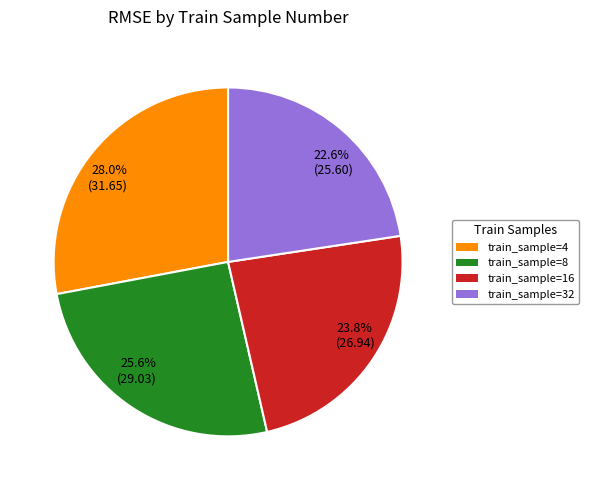

Approximately how many times larger is the value at train_sample=4 compared to train_sample=32?

1.2